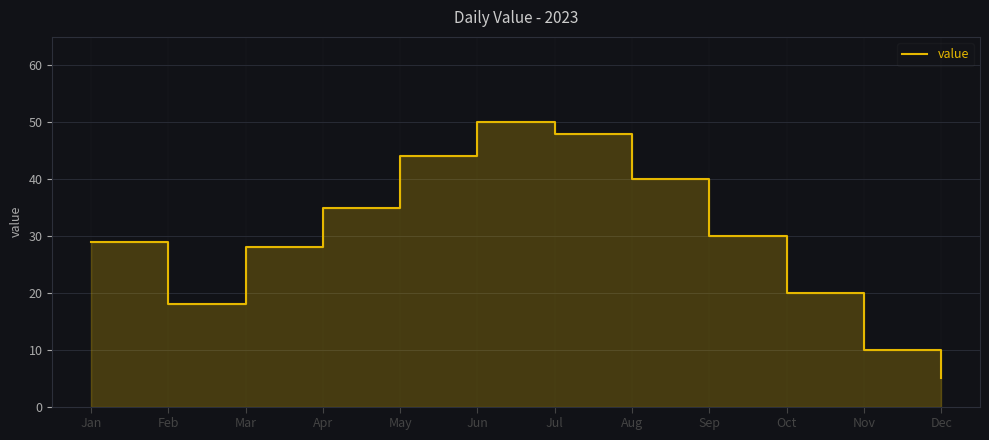

What is the sum of the values at Jul and Oct?

68